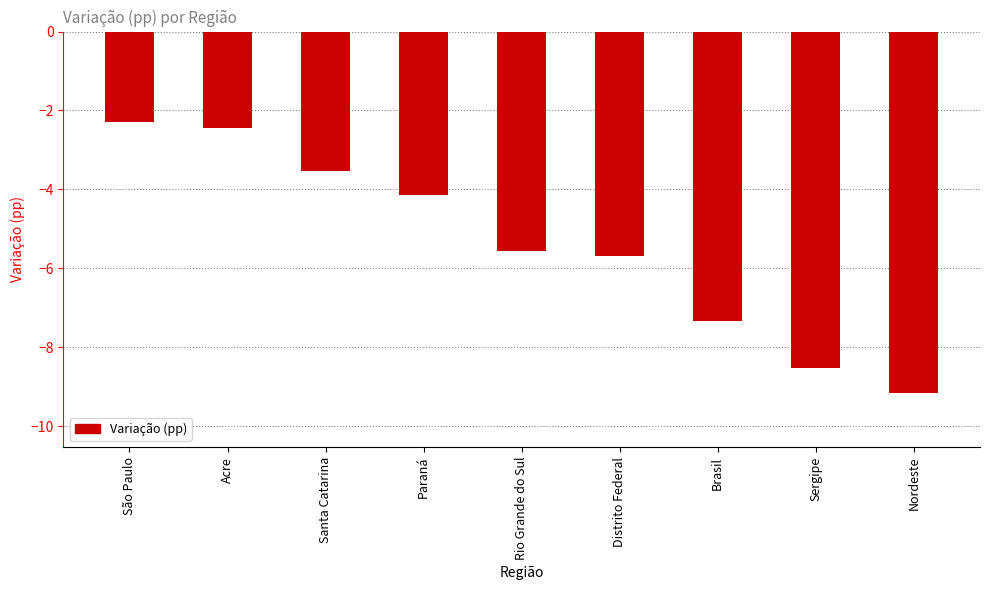

Reading left to right, list all the values displayed in this chart.

São Paulo=-2.3	Acre=-2.4	Santa Catarina=-3.5	Paraná=-4.1	Rio Grande do Sul=-5.6	Distrito Federal=-5.7	Brasil=-7.3	Sergipe=-8.5	Nordeste=-9.2